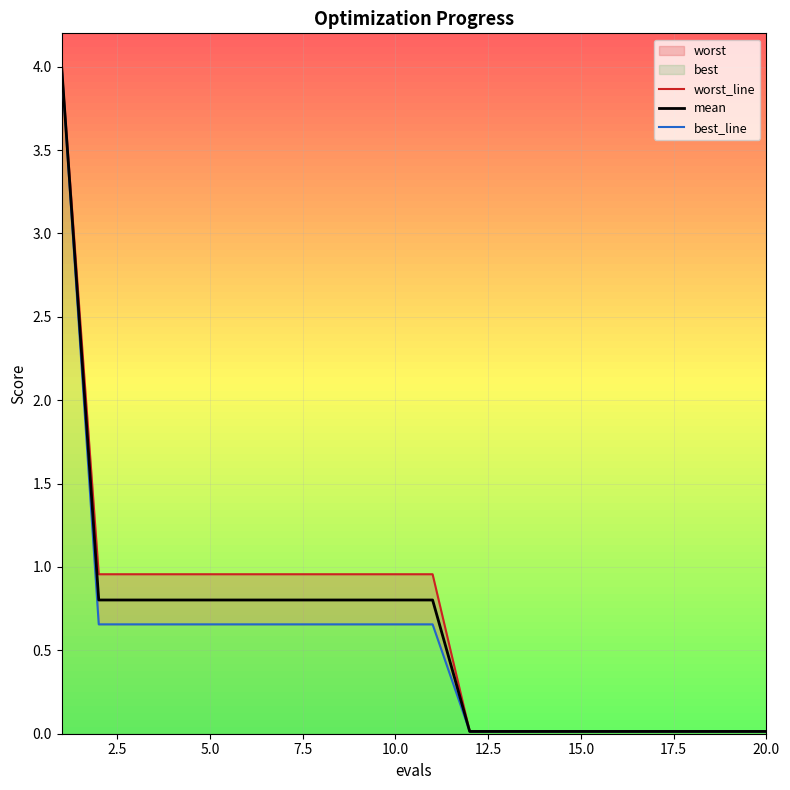

What is the maximum value for mean?

4.0